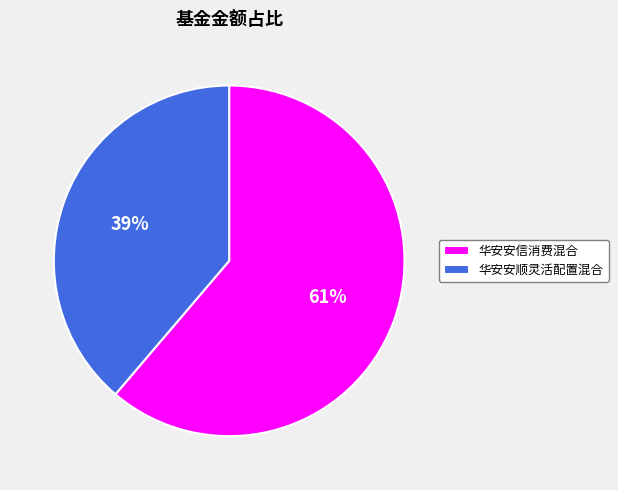

Do 华安安顺灵活配置混合 and 华安安信消费混合 together represent more than half of the pie?

Yes